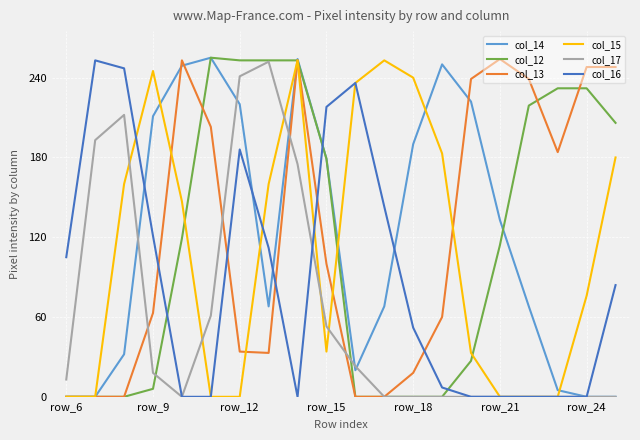

How many distinct data groups are displayed?

6